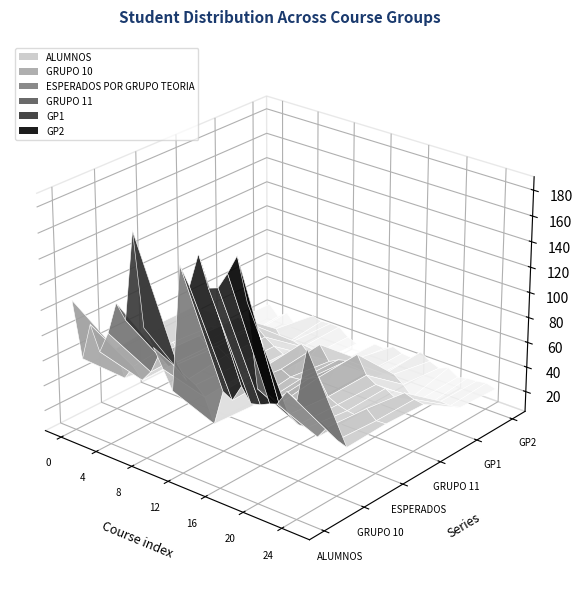

Reading right to left, what are all the values shown in this chart?

ALUMNOS: 135	95	100	88	94	92	156	187	171	159	157	180	153	163	63	83	93	106	176	110	120	94	74	92	61	108
GRUPO 10: 44	48	52	45	46	46	51	61	57	53	52	59	50	53	21	42	47	52	59	54	60	46	37	46	31	55
ESPERADOS POR GRUPO TEORIA: 45	47	50	44	47	46	52	62	57	53	52	60	51	54	21	41	46	53	58	55	60	47	37	46	30	54
GRUPO 11: 45	47	48	43	48	46	52	65	56	52	52	61	50	54	21	41	46	54	60	56	60	48	37	46	30	53
GP1_10: 22	25	25	23	22	22	26	33	28	27	26	32	25	26	10	21	23	25	30	27	32	23	19	23	15	26
GP2_10: 22	23	27	22	24	24	25	28	29	26	26	27	25	27	11	21	24	27	29	27	28	23	18	23	16	29